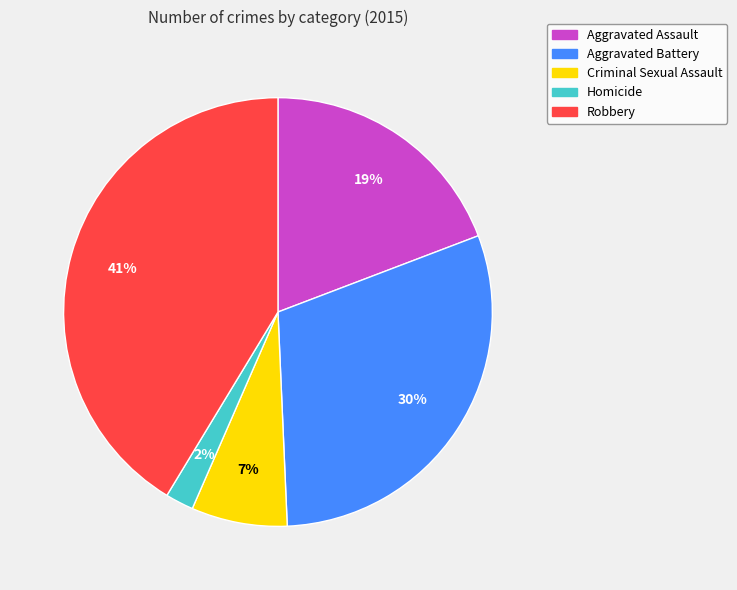

Count the number of slices in the pie.

5